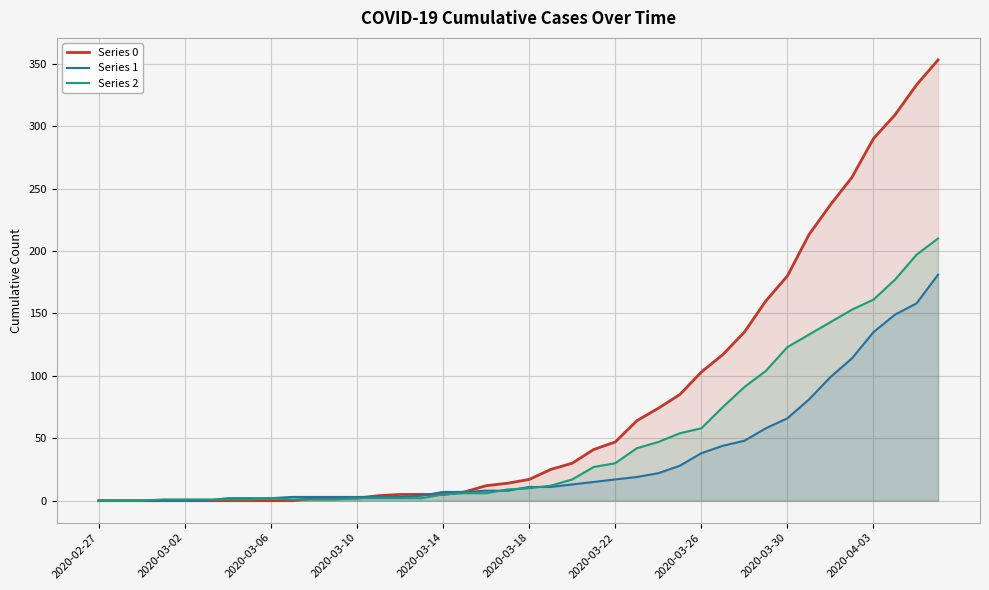

Rank the series by their maximum value, from highest to lowest.

Series 0, Series 2, Series 1